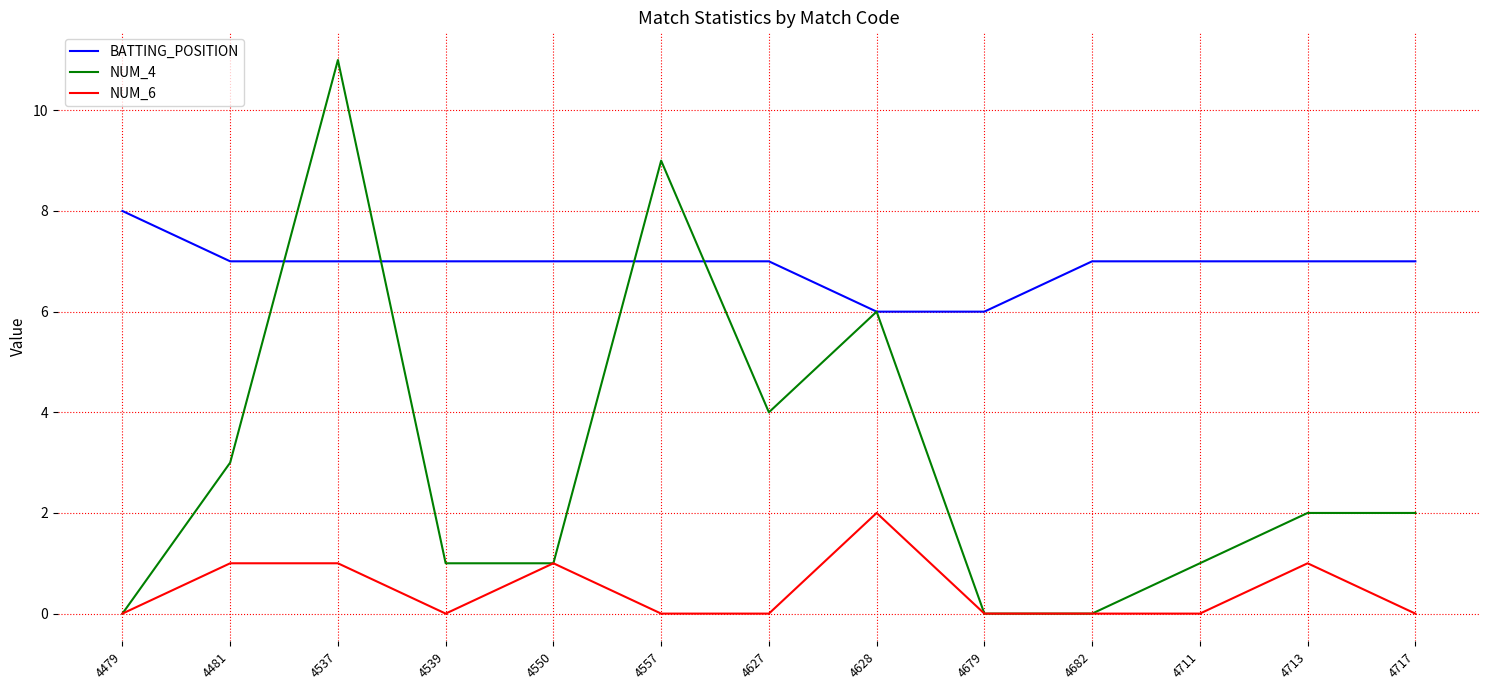

The NUM_4 series shows 0 at 4711. True or false?

False